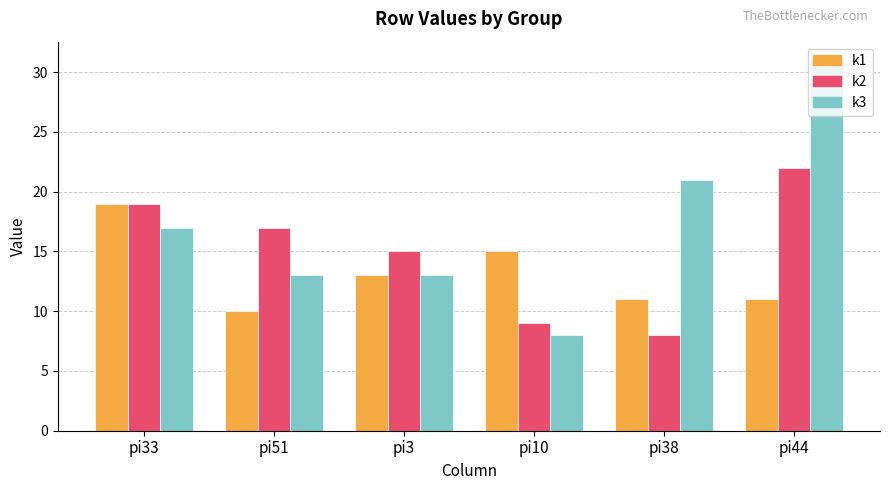

The k3 series shows 33 at pi38. True or false?

False